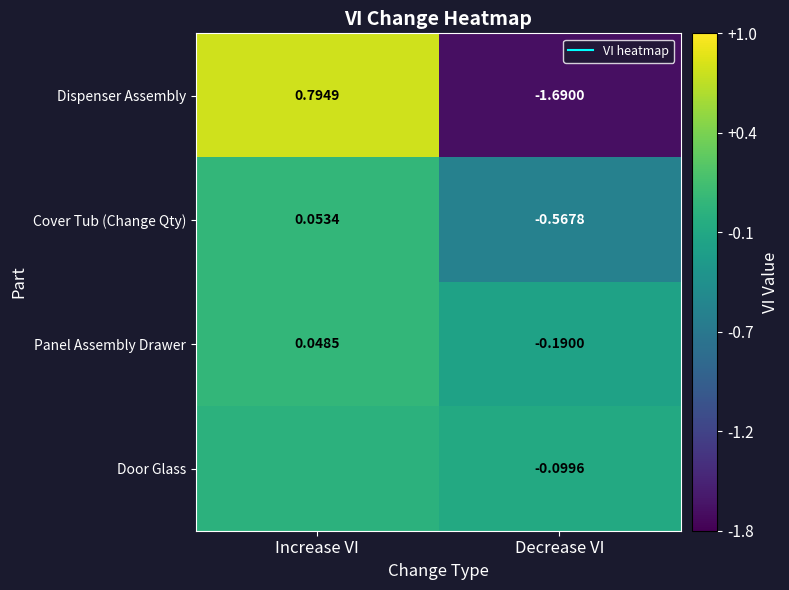

The value of Dispenser Assembly at Increase VI is 1.3. True or false?

False